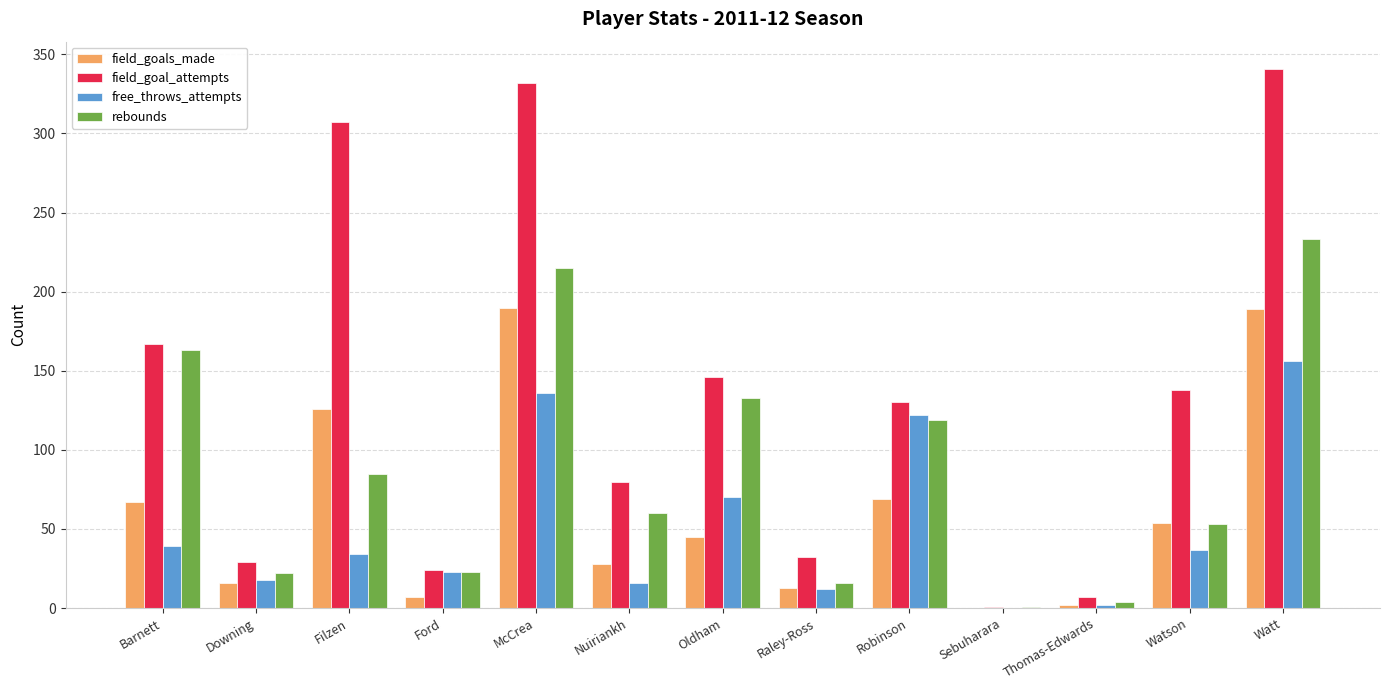

How many distinct data groups are displayed?

4